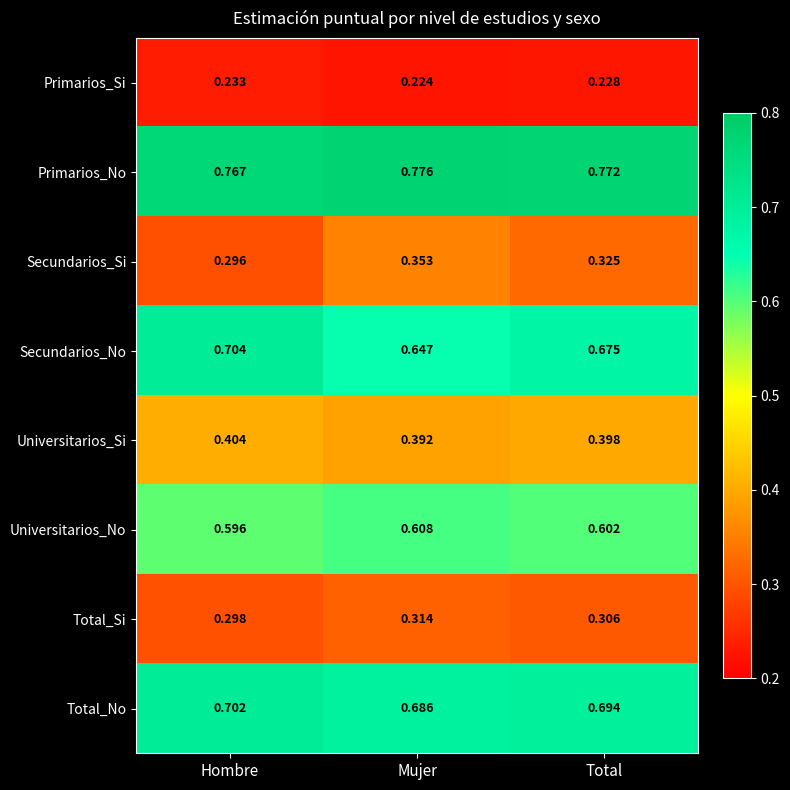

At which label is Primarios_Si closest to 0?

Mujer